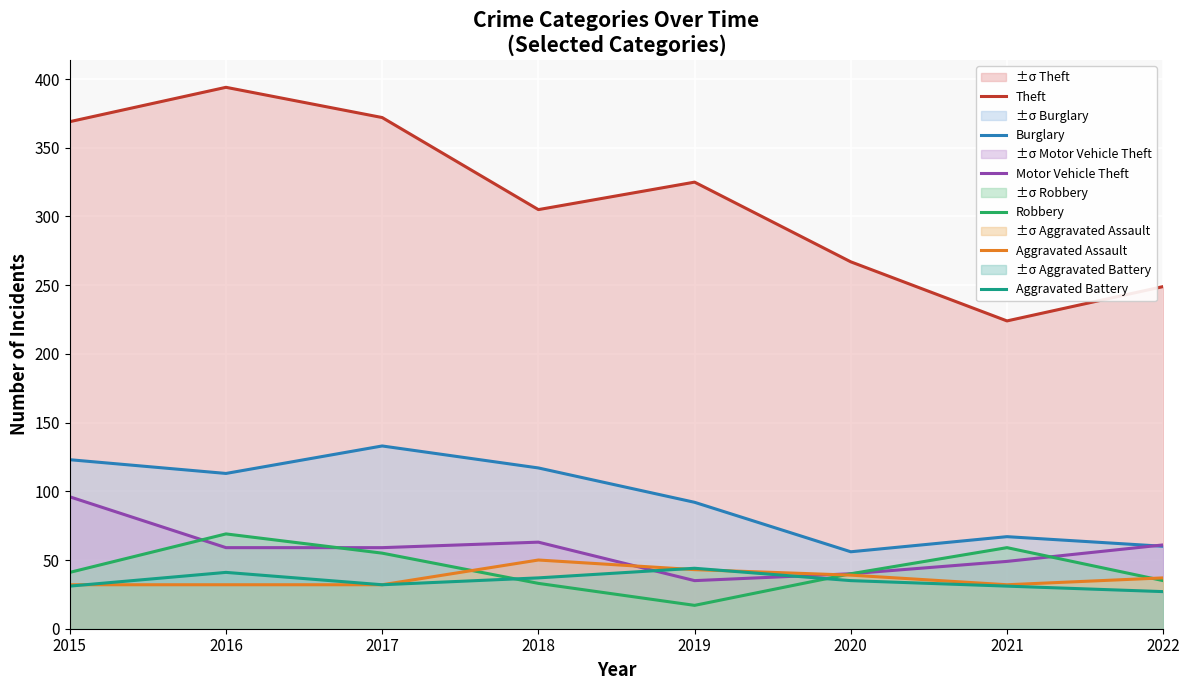

The value of Burglary at 2021 is 67. True or false?

True